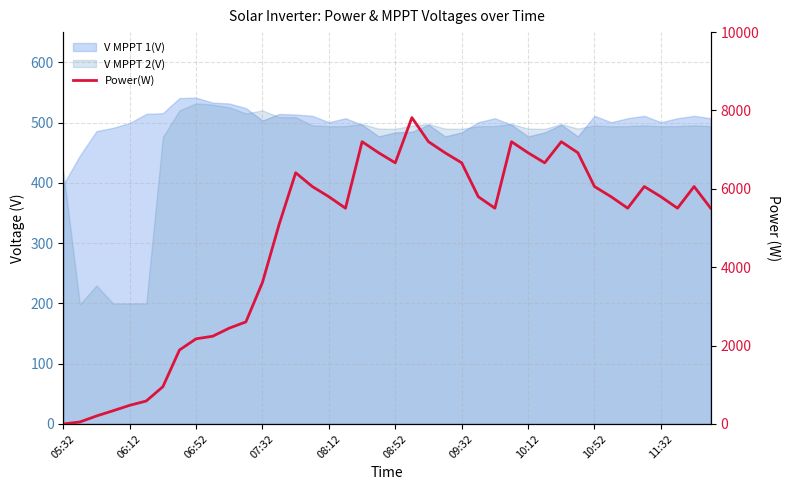

Is it true that the value at 27 is 7203?

True